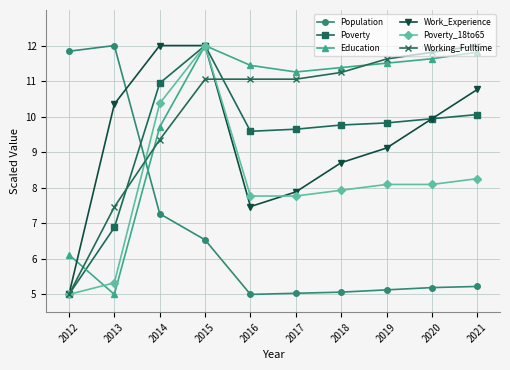

True or false: Population has a value of 3.0 at 2018.

False